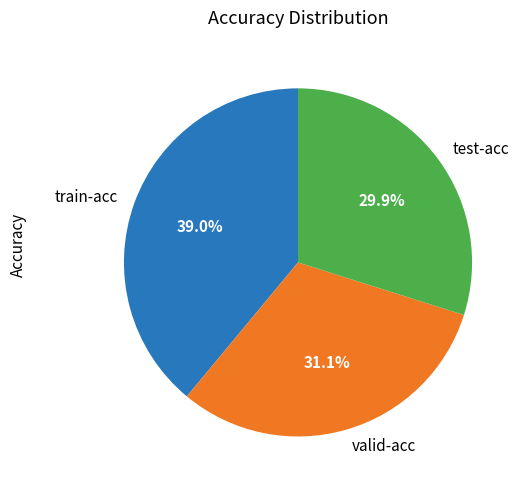

The test-acc slice represents 30% of the pie. True or false?

True